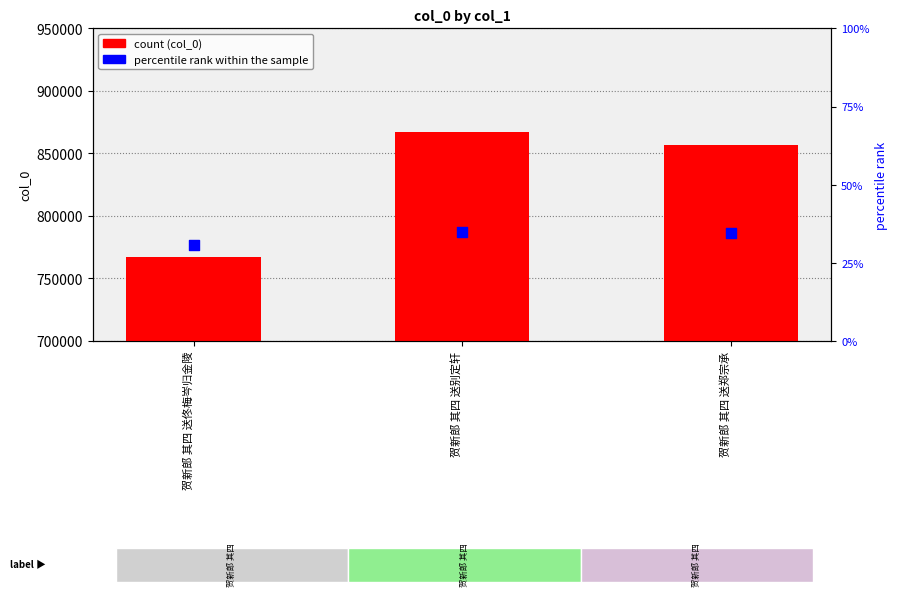

Which series has the largest Y range (max minus min)?

col_0